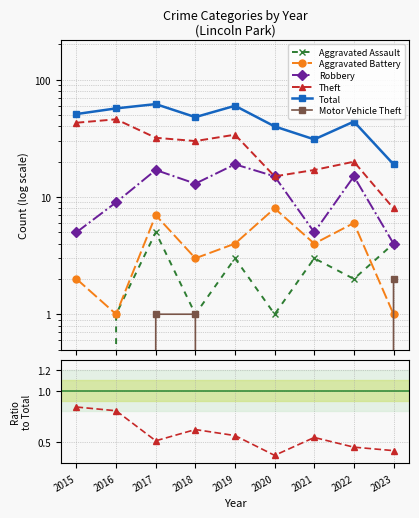

What is the difference between the second highest and second lowest values in the Total series?

29